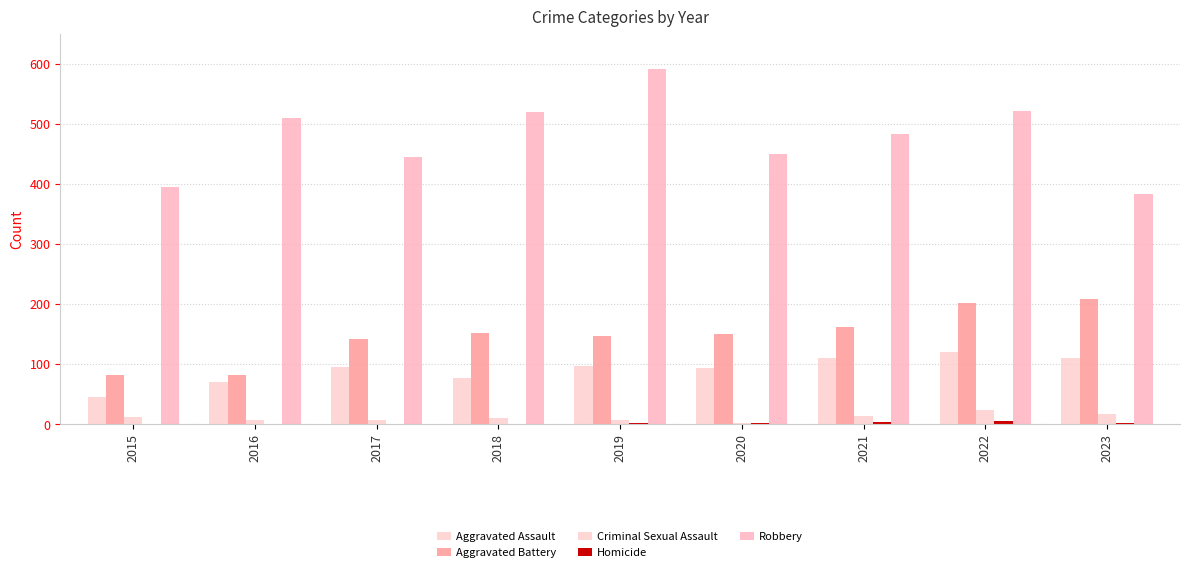

Between 2016 and 2023, which is larger?

2023